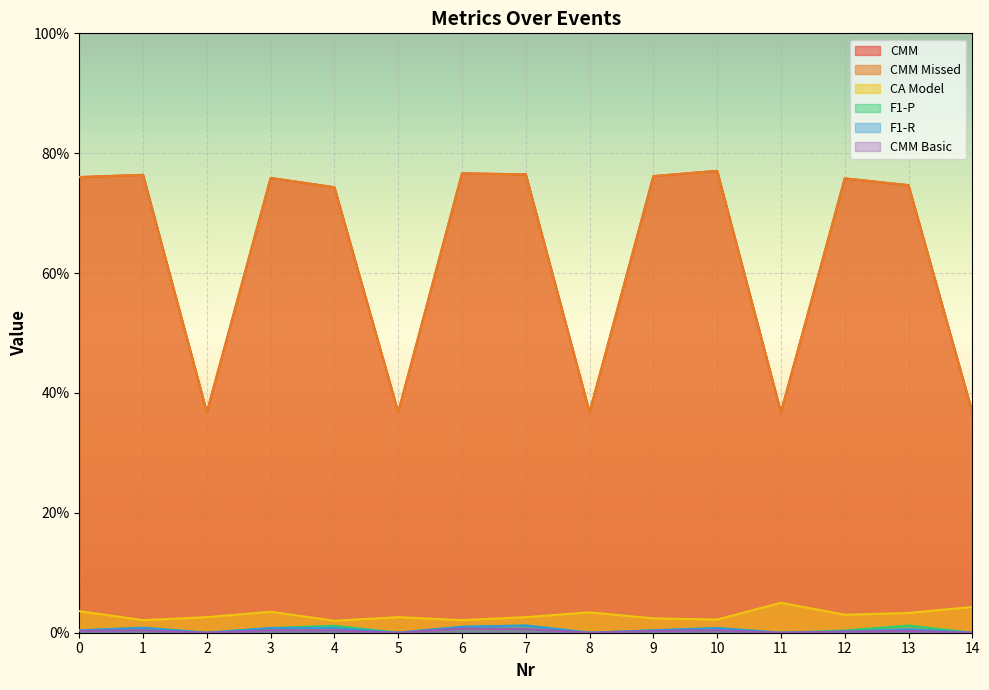

Reading right to left, extract all data points from this chart.

CMM: 0.4	0.7	0.8	0.4	0.8	0.8	0.4	0.8	0.8	0.4	0.7	0.8	0.4	0.8	0.8
CMM Missed: 0.4	0.7	0.8	0.4	0.8	0.8	0.4	0.8	0.8	0.4	0.7	0.8	0.4	0.8	0.8
CA Model: 0.0	0.0	0.0	0.1	0.0	0.0	0.0	0.0	0.0	0.0	0.0	0.0	0.0	0.0	0.0
F1-P: 0.0	0.0	0.0	0.0	0.0	0.0	0.0	0.0	0.0	0.0	0.0	0.0	0.0	0.0	0.0
F1-R: 0.0	0.0	0.0	0.0	0.0	0.0	0.0	0.0	0.0	0.0	0.0	0.0	0.0	0.0	0.0
CMM Basic: 0.0	0.0	0.0	0.0	0.0	0.0	0.0	0.0	0.0	0.0	0.0	0.0	0.0	0.0	0.0